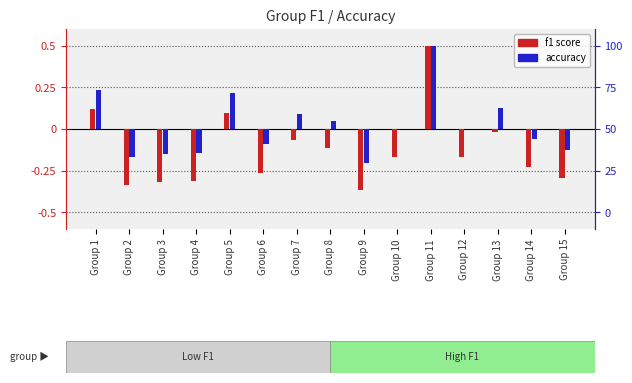

The f1 score series shows -0.3 at Group 15. True or false?

True